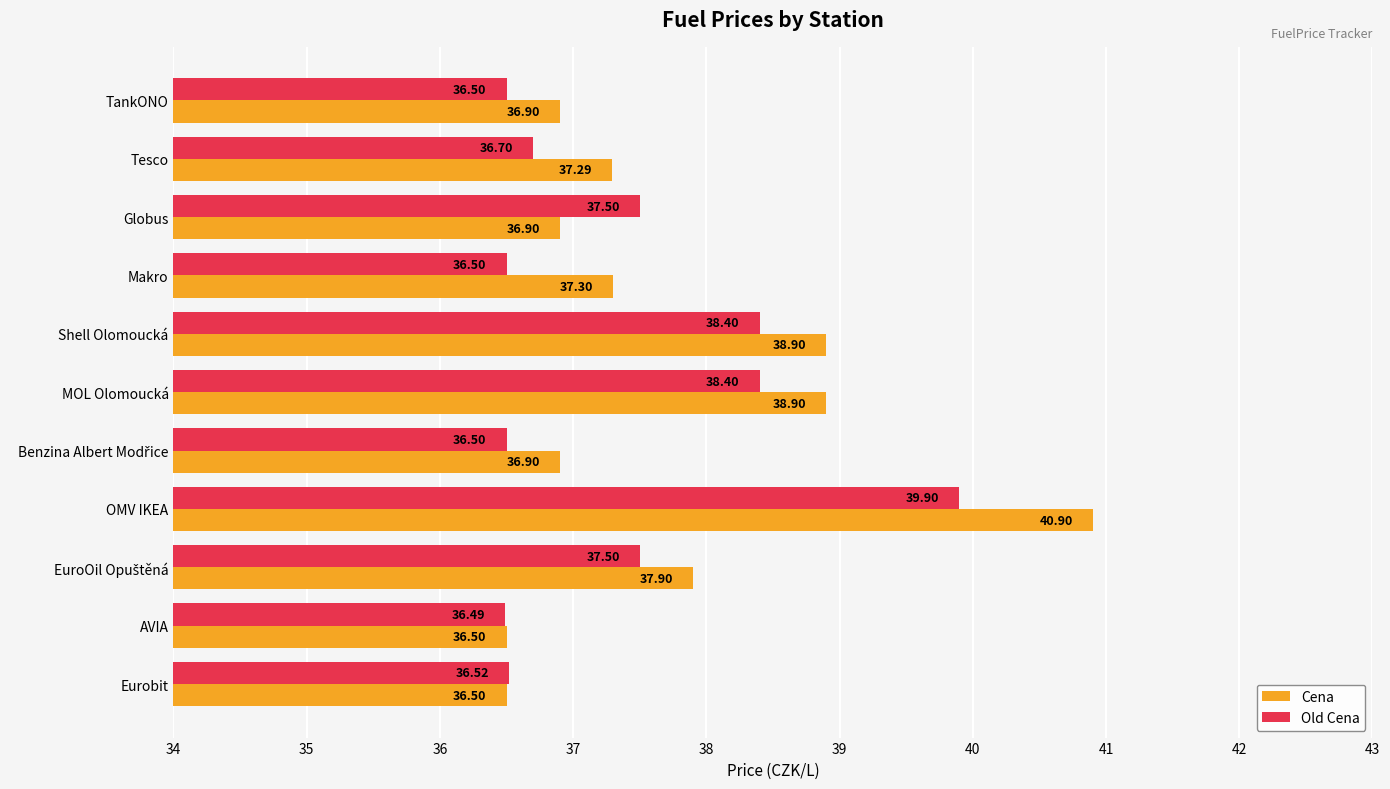

What is the total value across all series at MOL Olomoucká?

77.3